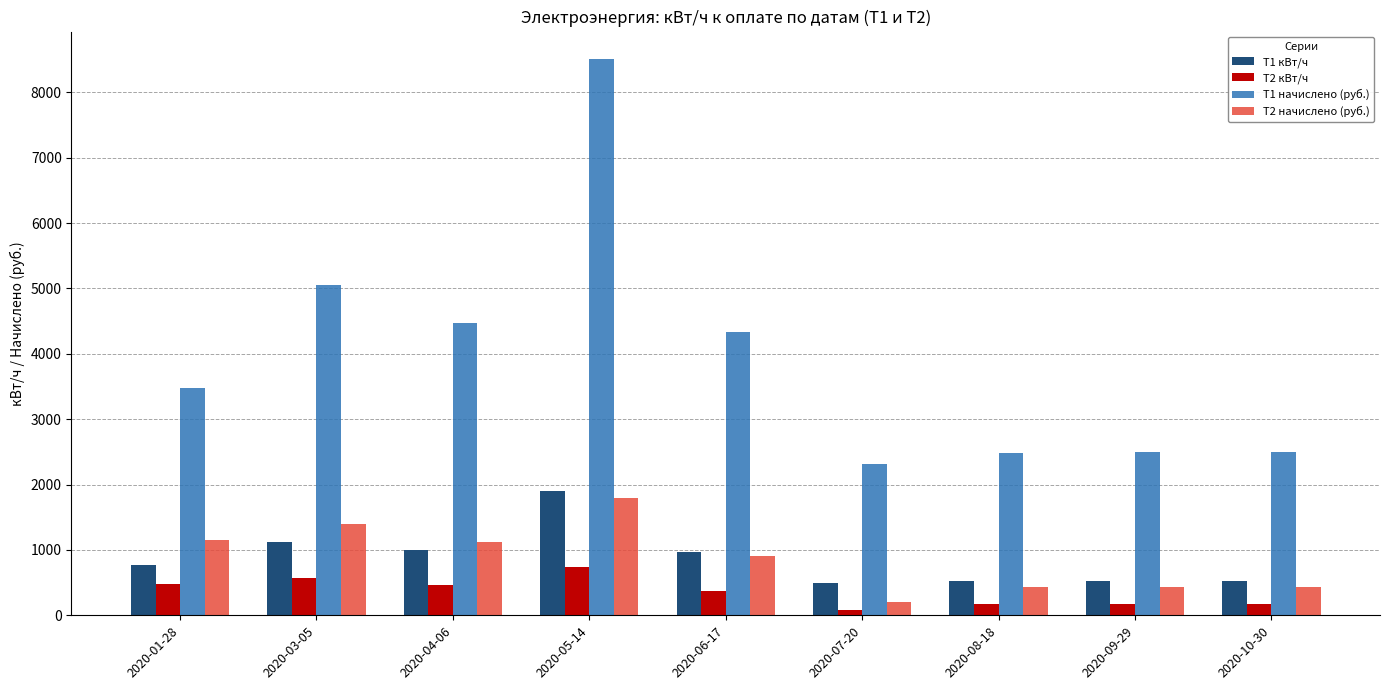

What is the difference between the maximum and minimum values in the T2 начислено (руб.) series?

1589.1